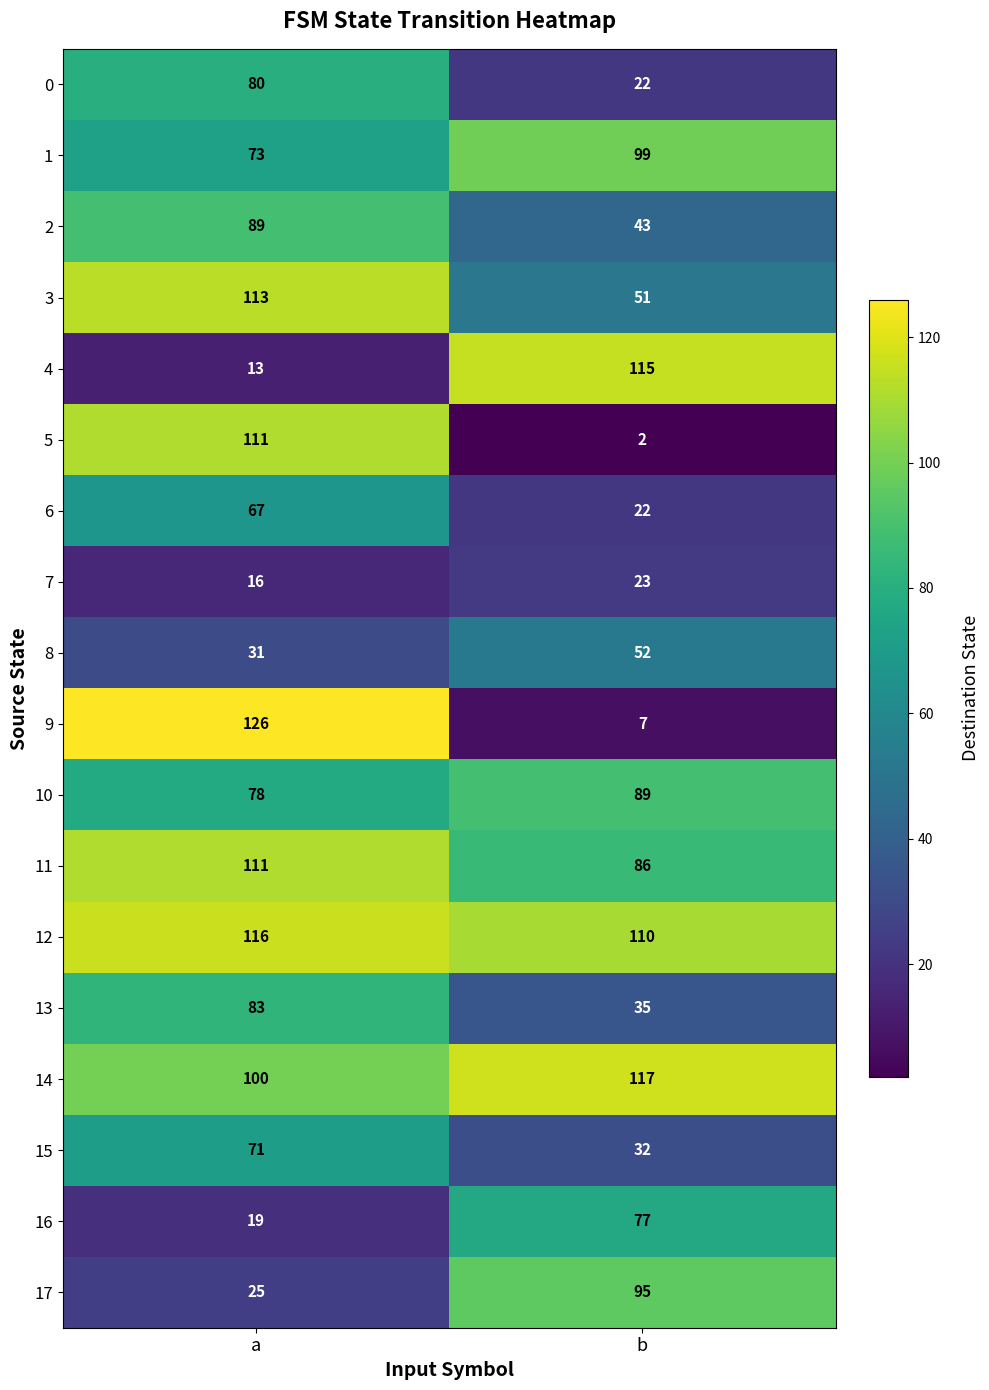

What is the difference between the highest and lowest values at b?

115